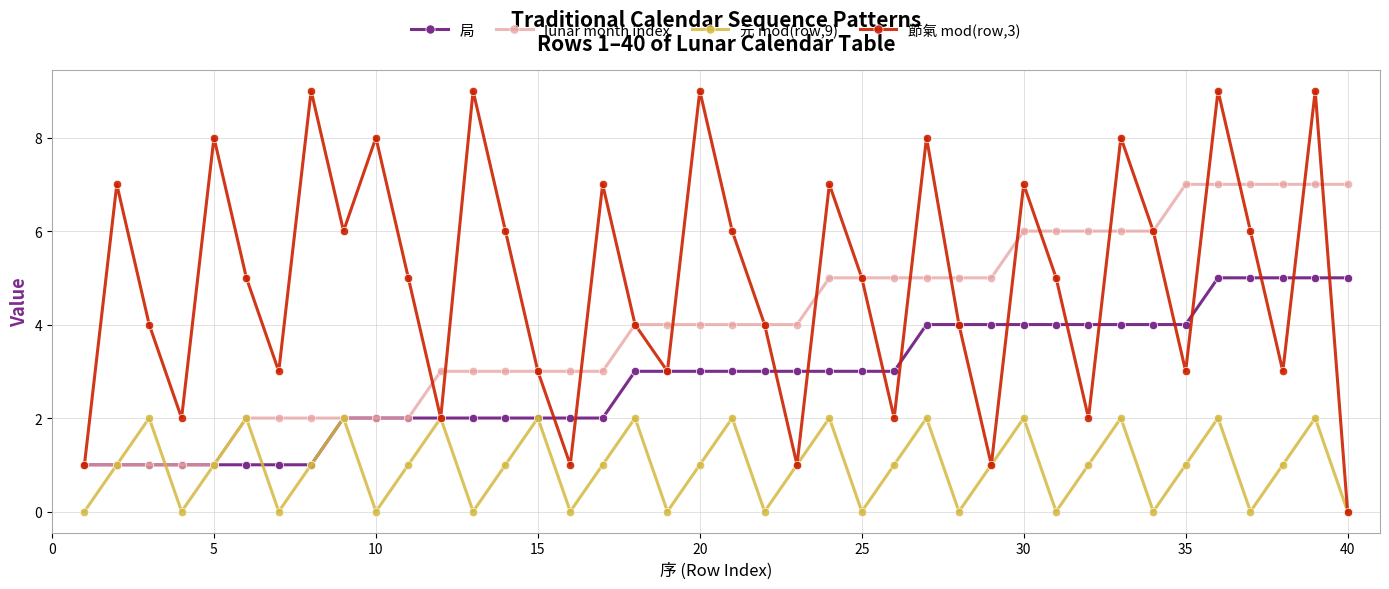

List the series in order of their peak value, lowest first.

元 mod(row,9), 局, lunar month index, 節氣 mod(row,3)